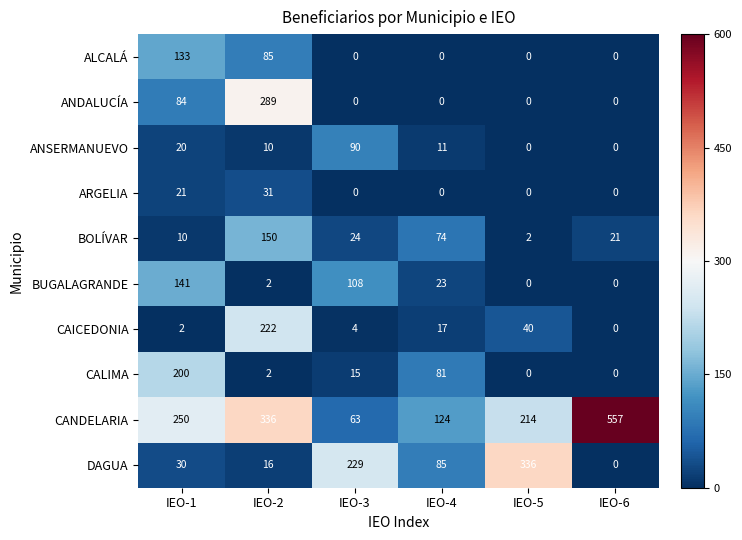

At which category is the sum across all series the highest?

IEO-2